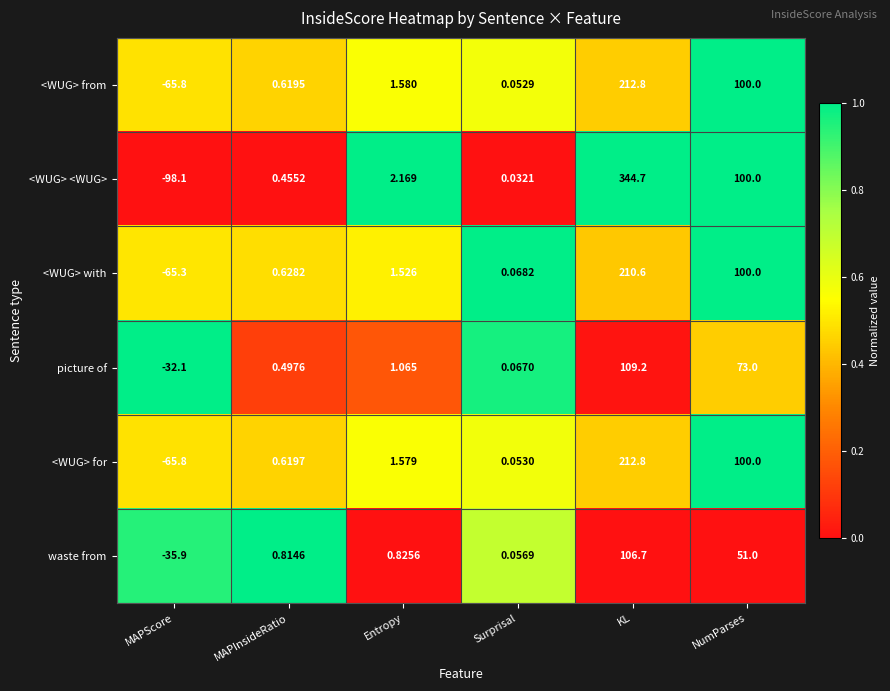

Which category has the highest value in the <WUG> from series?

KL